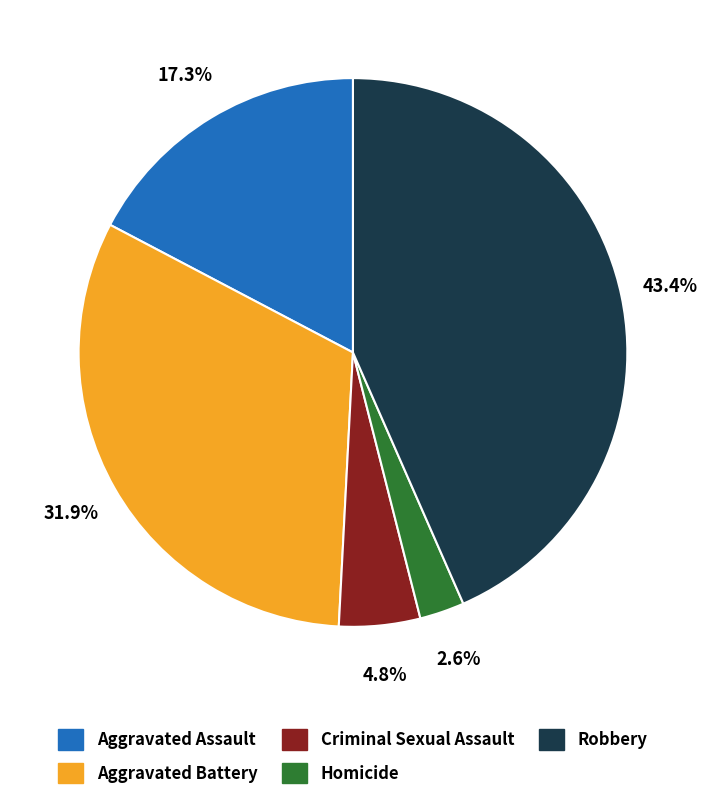

What portion of the pie excludes Aggravated Assault?

82.7%